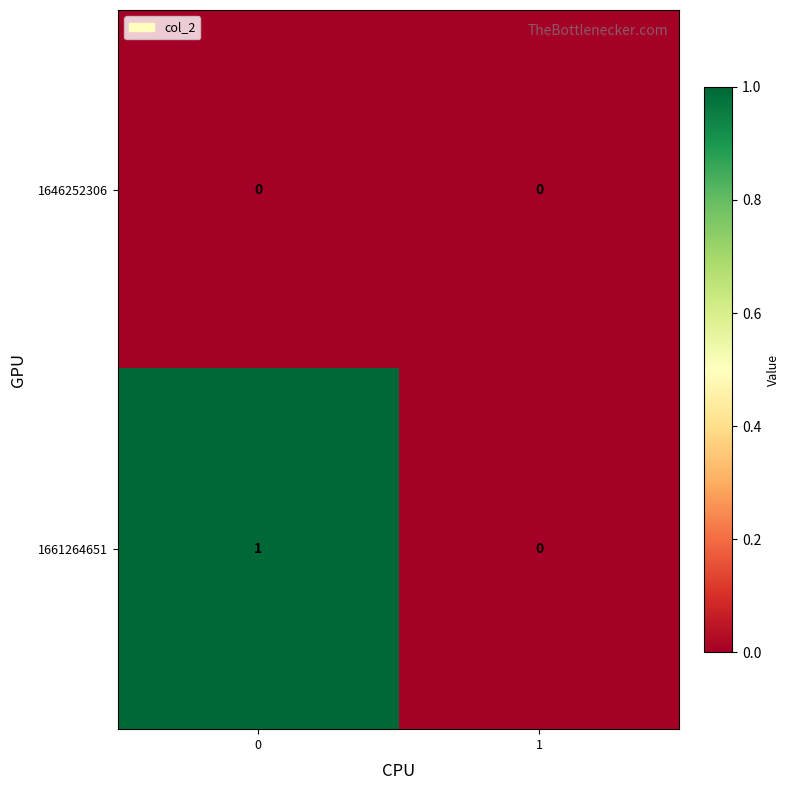

Count the number of data series in this chart.

2